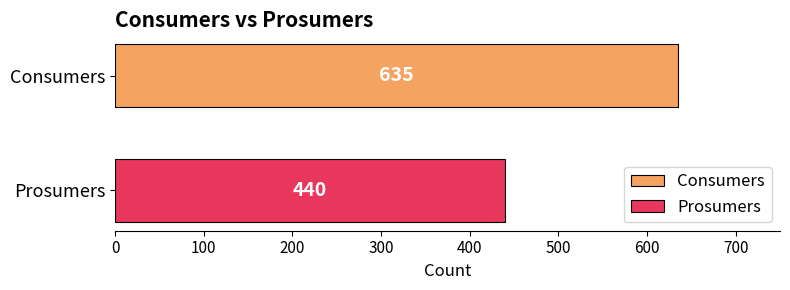

What is the minimum value shown in the chart?

440